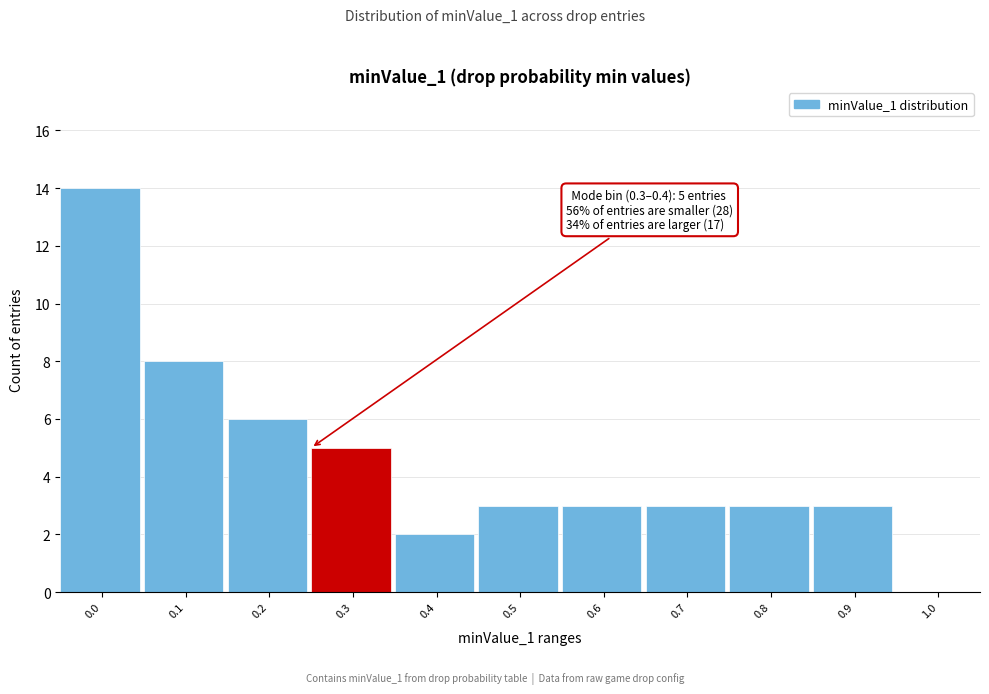

Reading left to right, transcribe all the data shown in this chart.

0.0=14	0.1=8	0.2=6	0.3=5	0.4=2	0.5=3	0.6=3	0.7=3	0.8=3	0.9=3	1.0=0